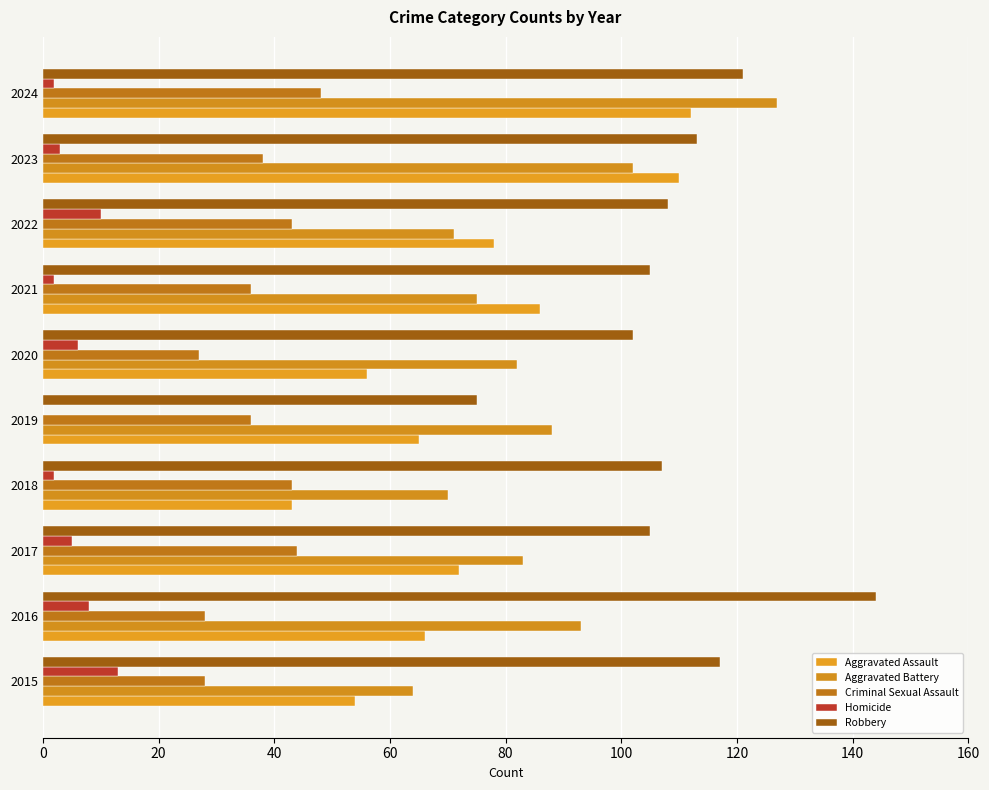

What is the sum of all Criminal Sexual Assault values?

371